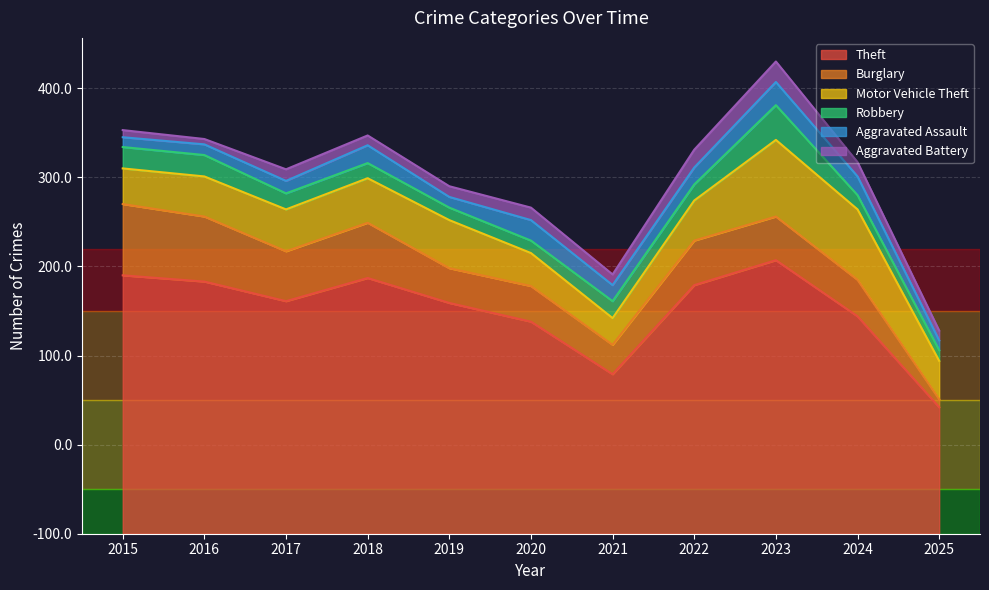

How many values in the Motor Vehicle Theft series are below 45?

4